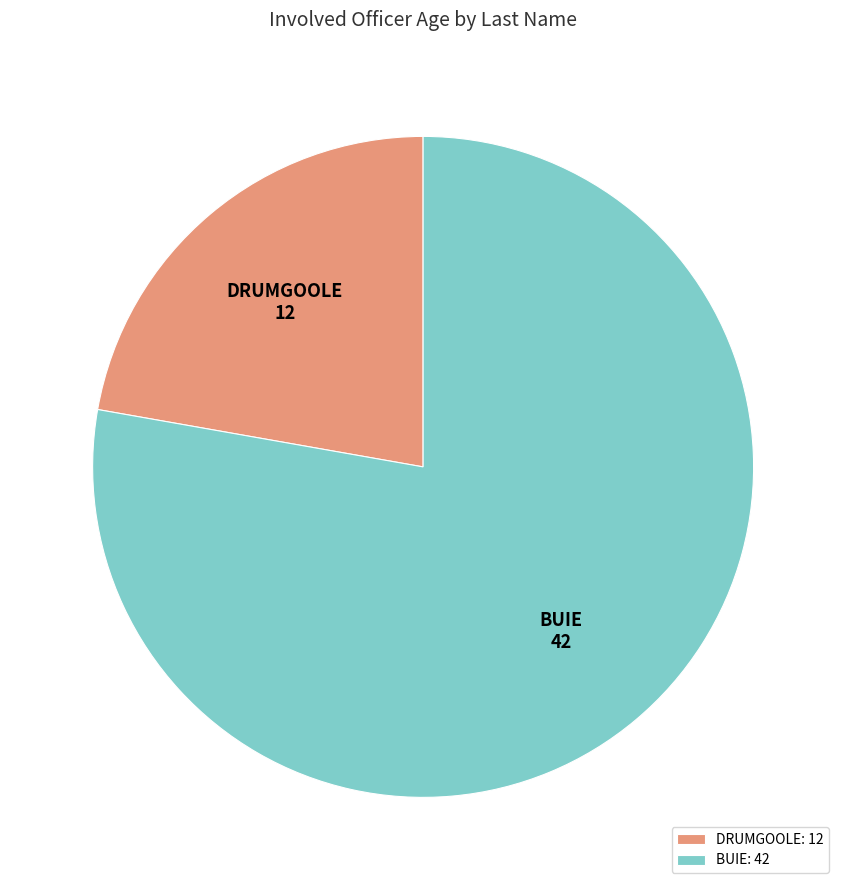

Count the number of slices in the pie.

2